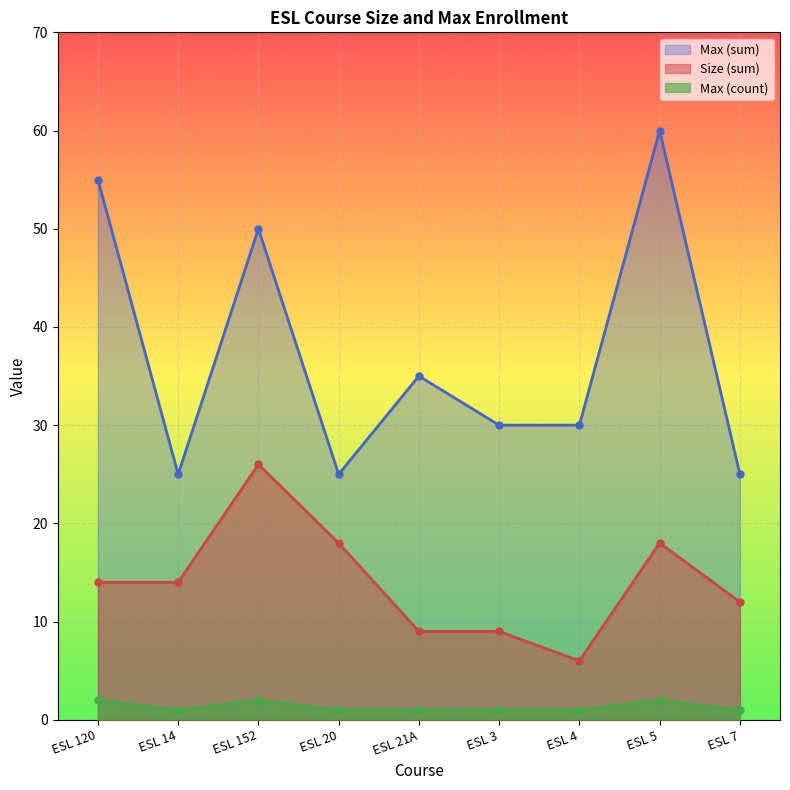

In Max (count), how many points are lower than both neighbors (excluding endpoints)?

1